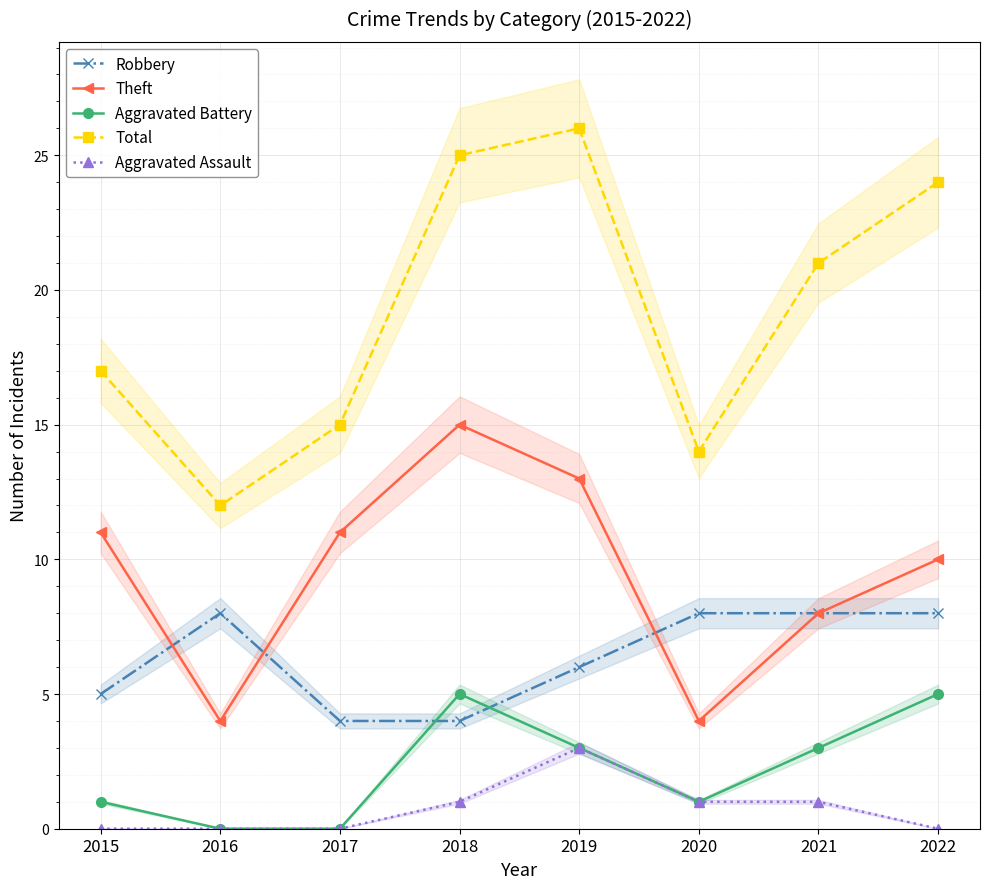

What is the total value across all series at 2015?

34